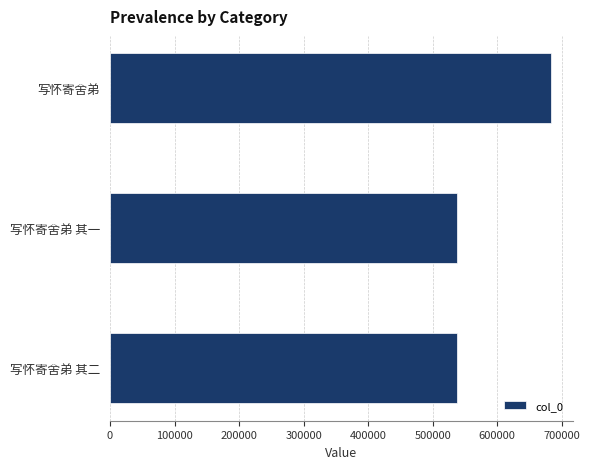

Is it true that the value at 写怀寄舍弟 is 683357?

True